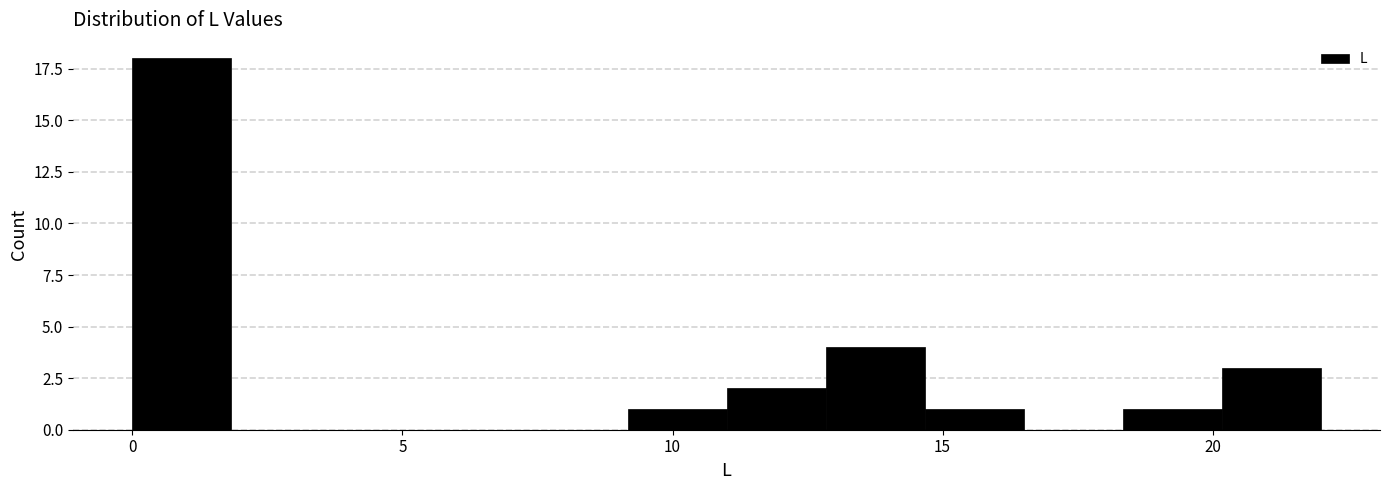

Around what value on the x-axis is the tallest bar? Give the approximate position of its centre, as read against the axis.

1.0